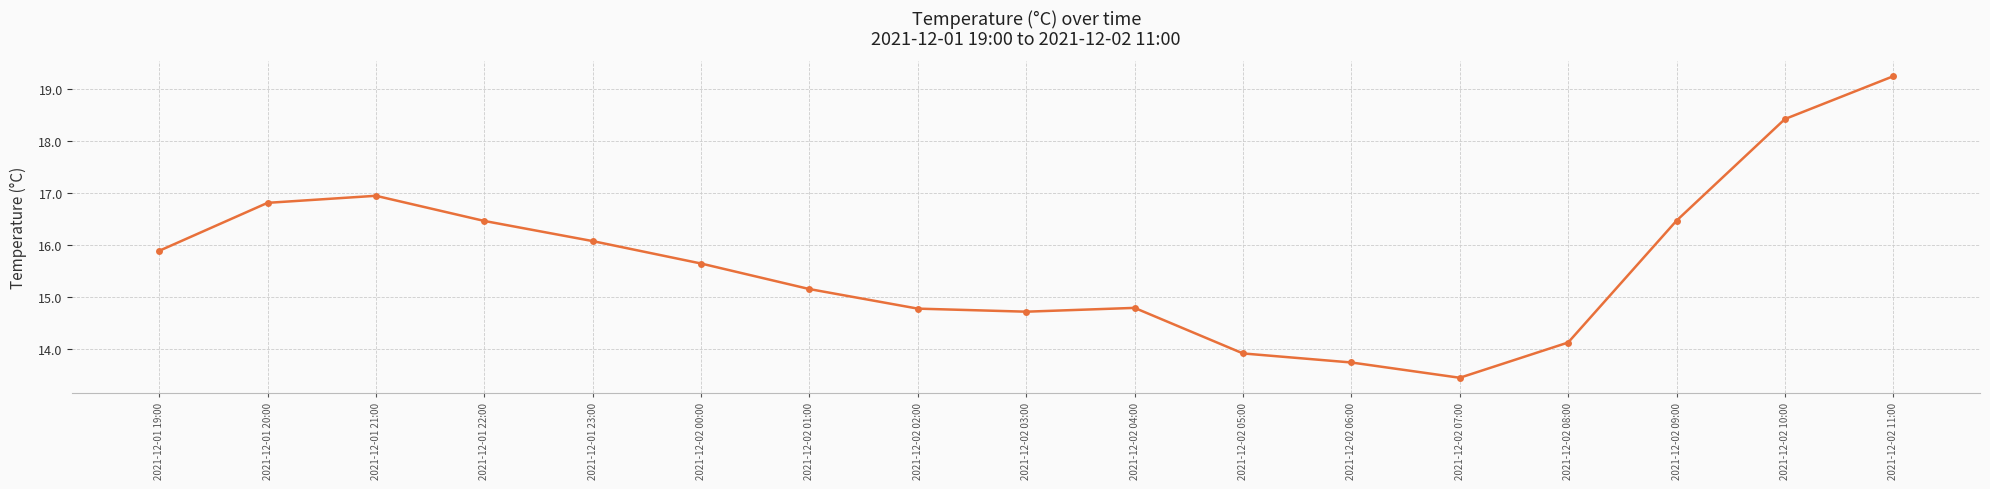

What is the ratio of the value at 2021-12-01 19:00 to the value at 2021-12-02 08:00?

1.1